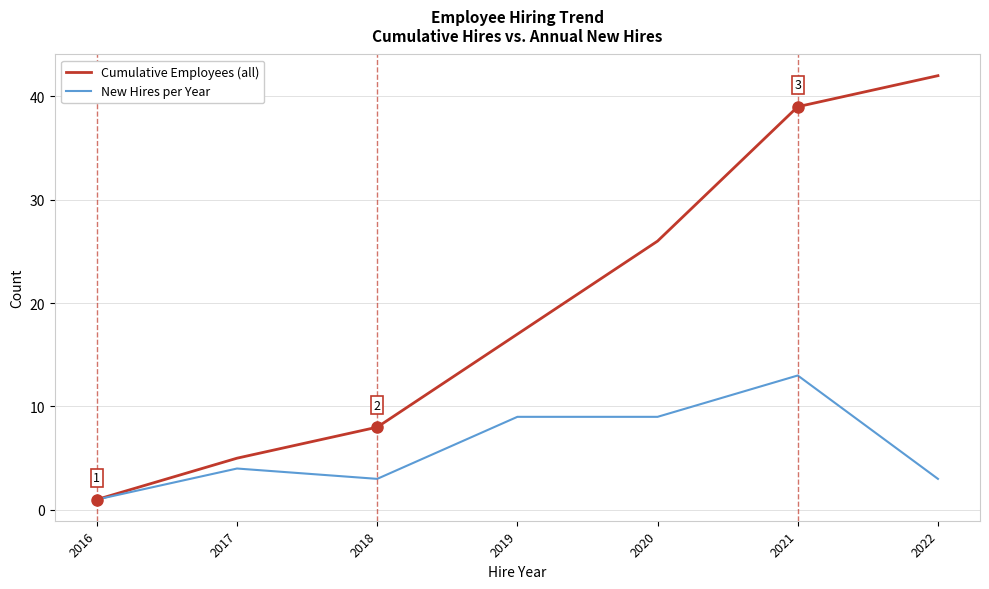

At which category is the sum across all series the highest?

2021